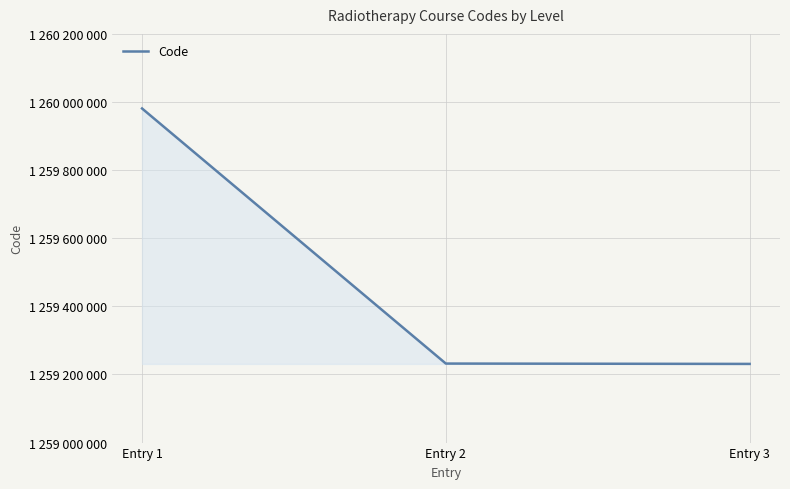

How many values exceed 1259232004?

1